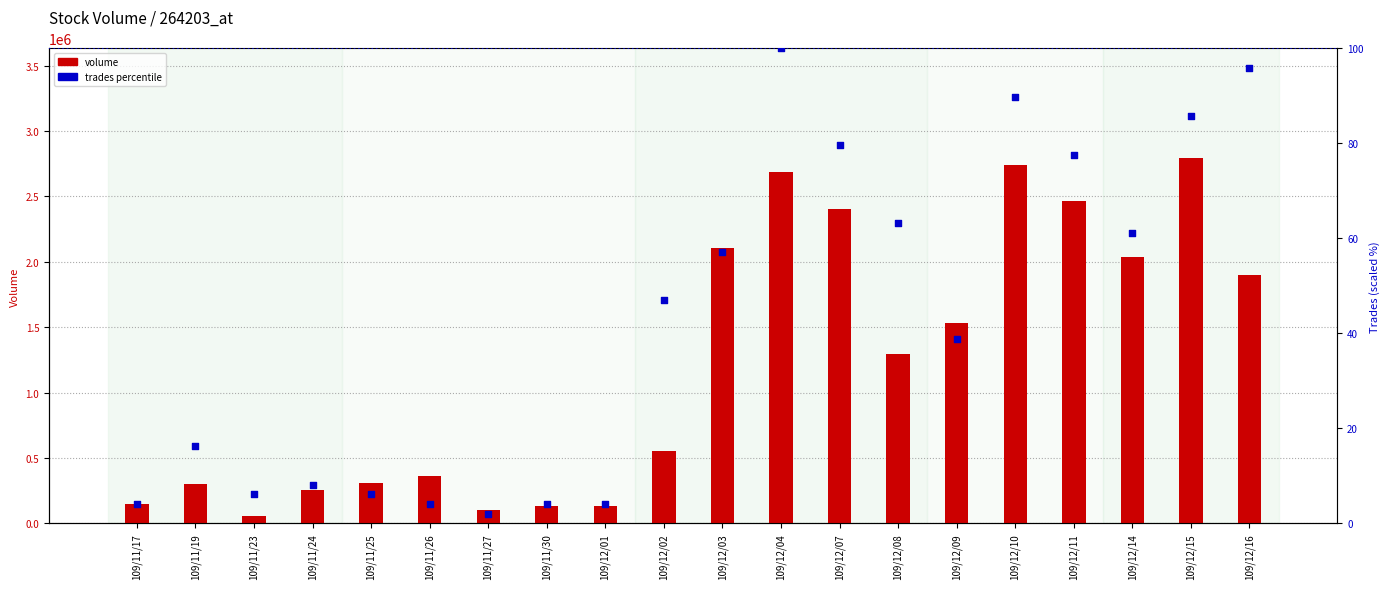

Is the value of volume at 109/12/03 greater than the value of trades percentile at 109/12/16?

Yes